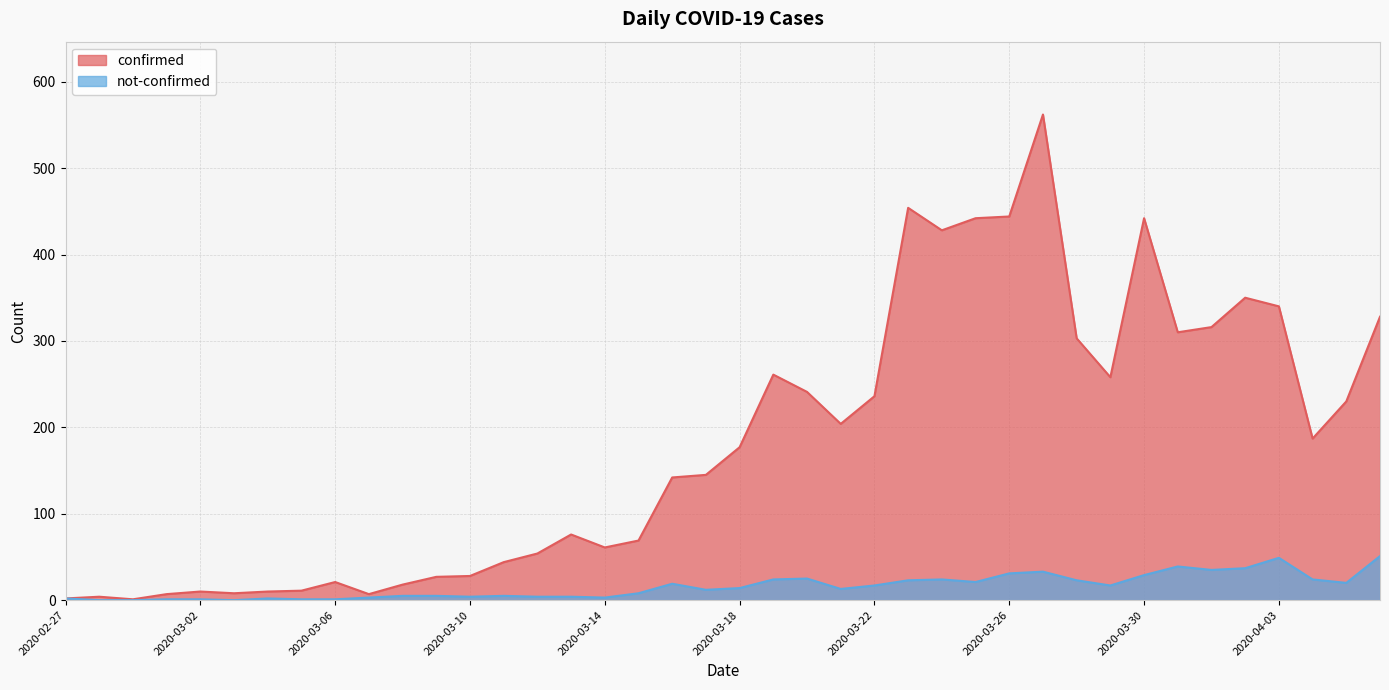

What is the sum of the confirmed values at 2020-03-07 and 2020-04-05?

237